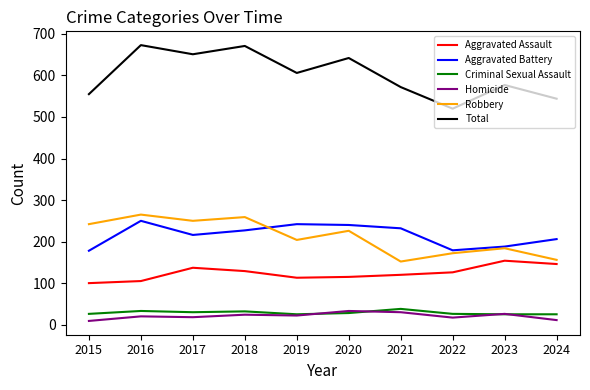

Which series has the largest total across all categories?

Total